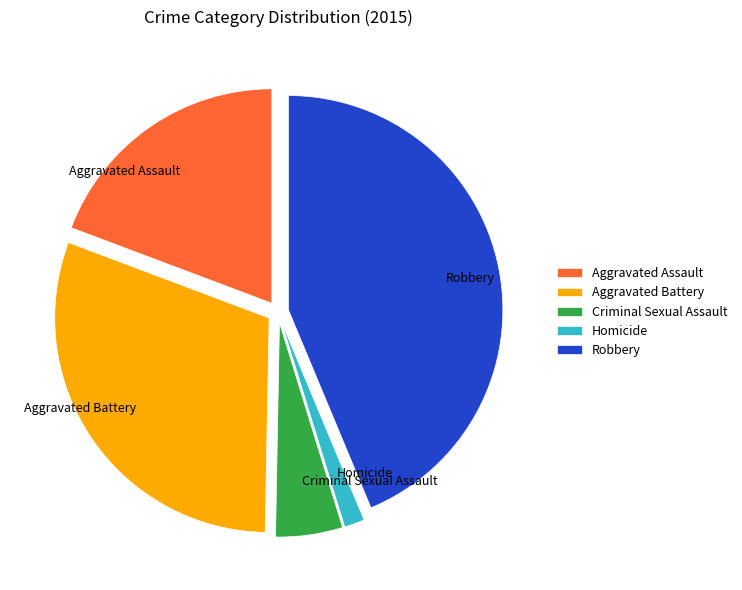

Does Criminal Sexual Assault account for over 50% of the chart?

No